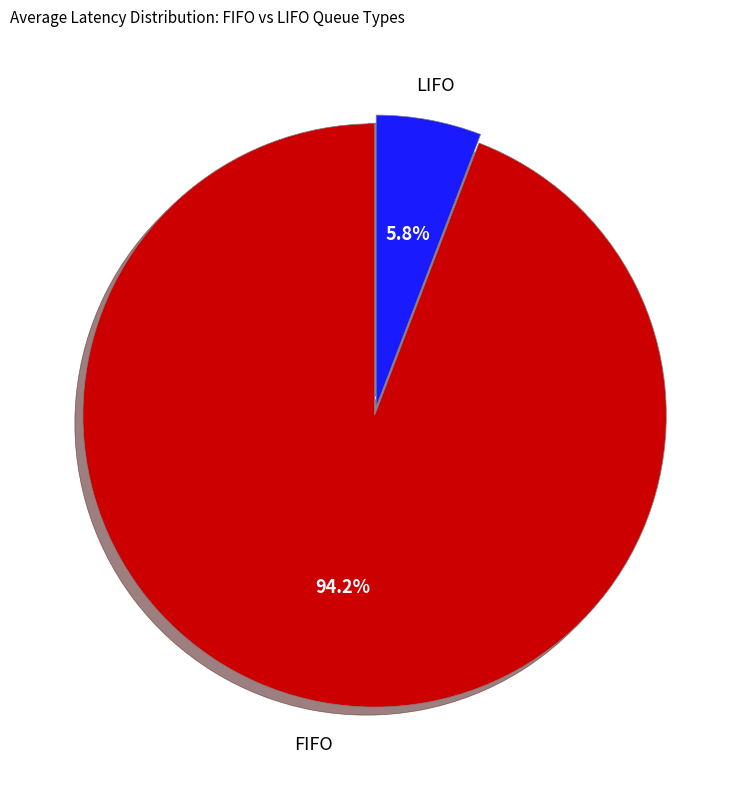

Is there a majority slice in this chart?

Yes